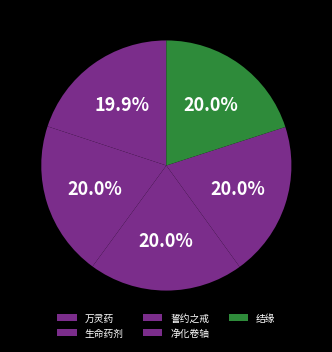

Rank the categories by value from highest to lowest.

结缘, 净化卷轴, 誓约之戒, 生命药剂, 万灵药